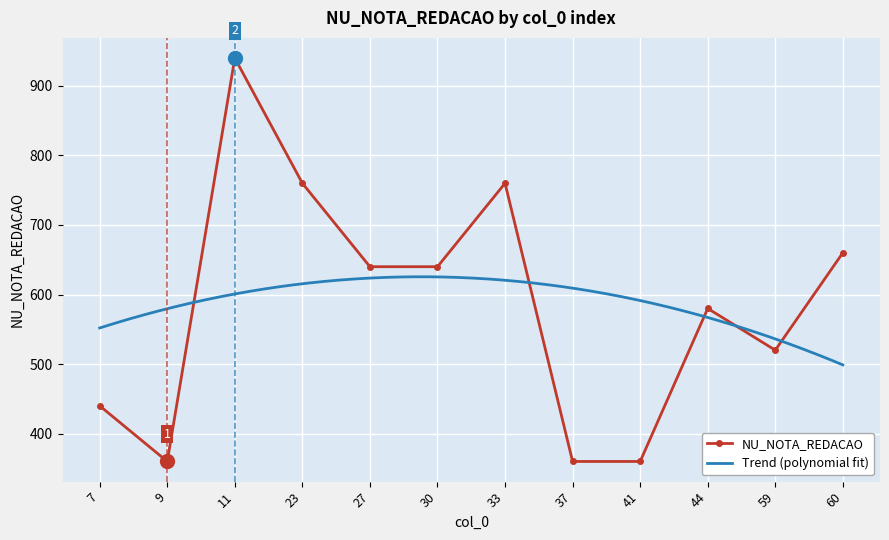

At which label does the data first exceed 640?

11